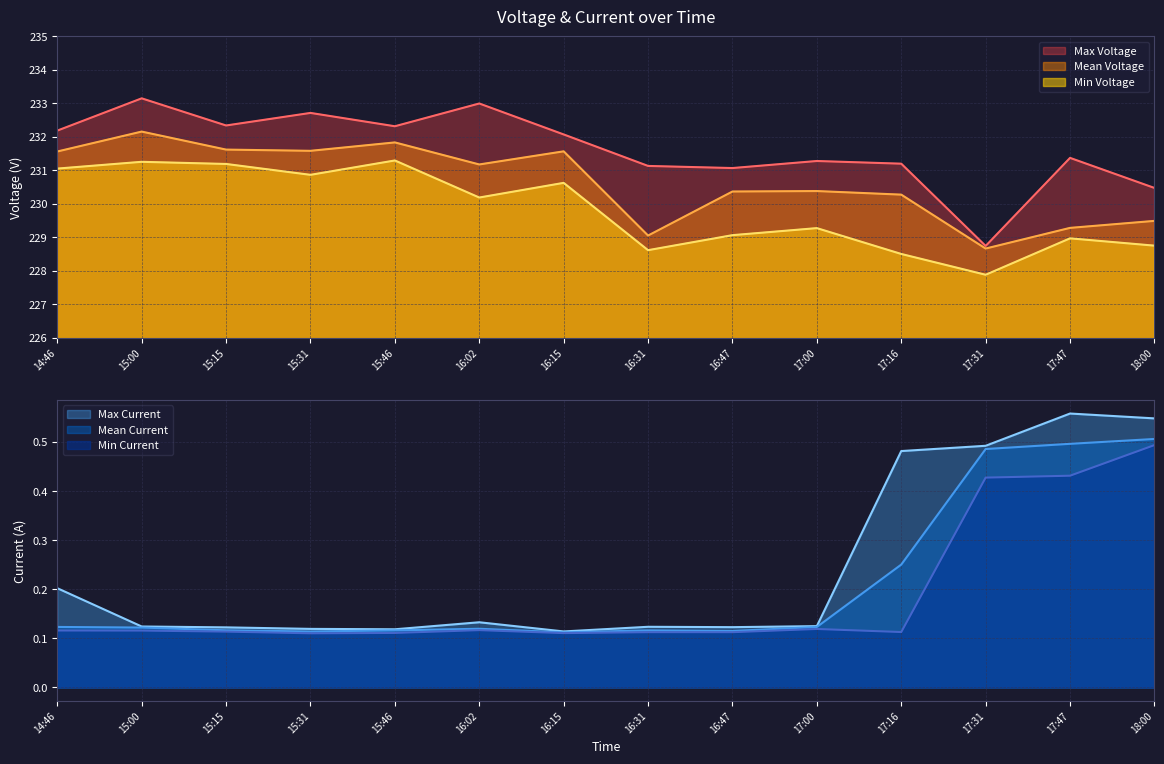

At which label does Min Voltage reach its peak?

15:46